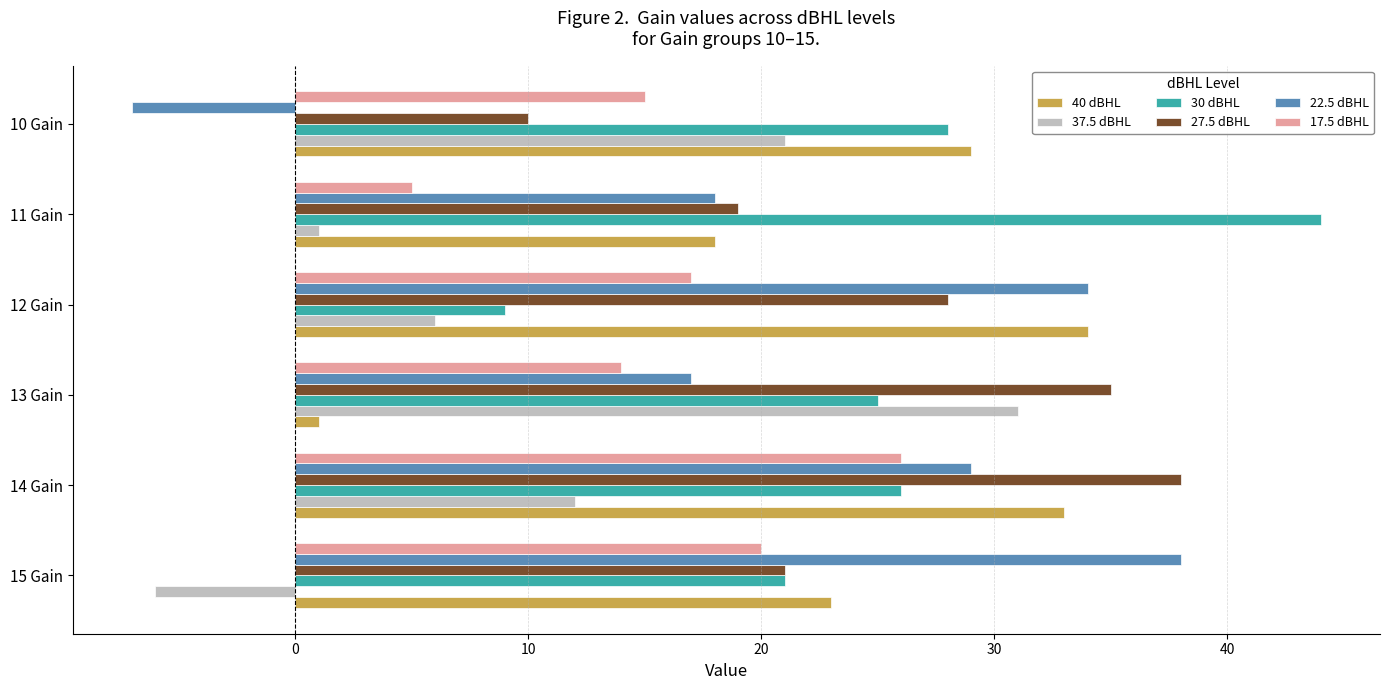

Between 14 Gain and 10 Gain, which series saw the biggest shift?

22.5 dBHL